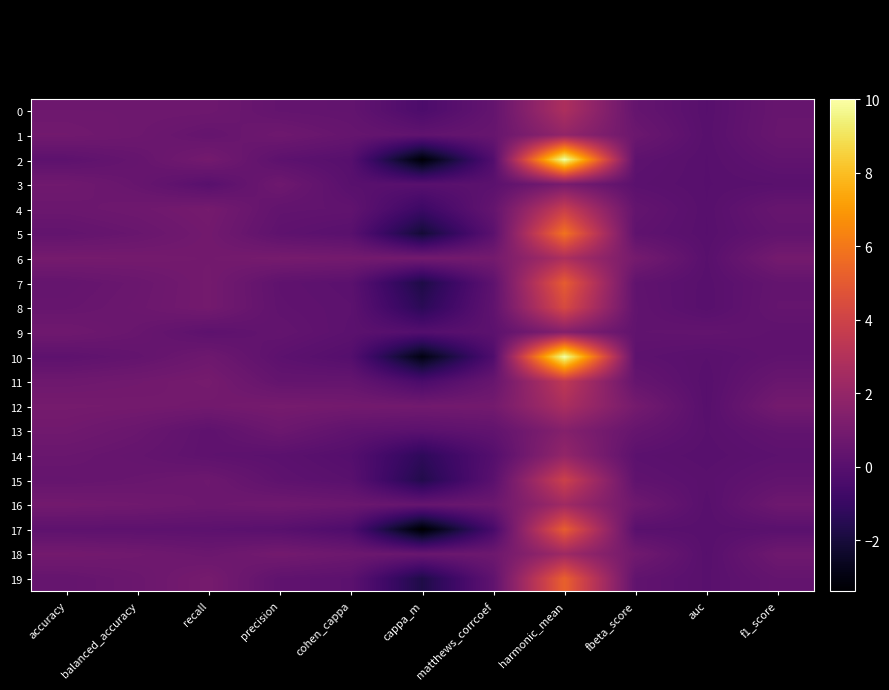

Reading left to right, extract all data points from this chart.

0: accuracy=0.7	balanced_accuracy=0.7	recall=0.7	precision=0.4	cohen_cappa=0.4	cappa_m=-0.4	matthews_corrcoef=0.4	harmonic_mean=2.8	fbeta_score=0.4	auc=0.0	f1_score=0.5
1: accuracy=0.8	balanced_accuracy=0.7	recall=0.4	precision=0.7	cohen_cappa=0.5	cappa_m=0.3	matthews_corrcoef=0.5	harmonic_mean=1.9	fbeta_score=0.7	auc=0.0	f1_score=0.6
2: accuracy=0.2	balanced_accuracy=0.5	recall=0.9	precision=0.2	cohen_cappa=-0.0	cappa_m=-3.2	matthews_corrcoef=-0.2	harmonic_mean=10.0	fbeta_score=0.2	auc=0.0	f1_score=0.3
3: accuracy=0.8	balanced_accuracy=0.5	recall=0.0	precision=0.8	cohen_cappa=0.0	cappa_m=0.0	matthews_corrcoef=0.1	harmonic_mean=1.1	fbeta_score=0.1	auc=0.0	f1_score=0.1
4: accuracy=0.6	balanced_accuracy=0.8	recall=1.0	precision=0.3	cohen_cappa=0.3	cappa_m=-0.9	matthews_corrcoef=0.4	harmonic_mean=3.7	fbeta_score=0.4	auc=0.0	f1_score=0.5
5: accuracy=0.4	balanced_accuracy=0.6	recall=0.9	precision=0.2	cohen_cappa=0.1	cappa_m=-2.1	matthews_corrcoef=0.1	harmonic_mean=5.9	fbeta_score=0.3	auc=0.0	f1_score=0.4
6: accuracy=1.0	balanced_accuracy=0.9	recall=0.9	precision=1.0	cohen_cappa=0.9	cappa_m=0.9	matthews_corrcoef=0.9	harmonic_mean=2.8	fbeta_score=1.0	auc=0.0	f1_score=0.9
7: accuracy=0.4	balanced_accuracy=0.6	recall=0.9	precision=0.3	cohen_cappa=0.1	cappa_m=-1.8	matthews_corrcoef=0.2	harmonic_mean=5.1	fbeta_score=0.3	auc=0.0	f1_score=0.4
8: accuracy=0.5	balanced_accuracy=0.7	recall=0.9	precision=0.3	cohen_cappa=0.2	cappa_m=-1.4	matthews_corrcoef=0.3	harmonic_mean=4.3	fbeta_score=0.3	auc=0.0	f1_score=0.4
9: accuracy=0.8	balanced_accuracy=0.6	recall=0.2	precision=0.4	cohen_cappa=0.1	cappa_m=-0.1	matthews_corrcoef=0.2	harmonic_mean=1.4	fbeta_score=0.3	auc=0.4	f1_score=0.2
10: accuracy=0.2	balanced_accuracy=0.4	recall=0.7	precision=0.2	cohen_cappa=-0.1	cappa_m=-2.9	matthews_corrcoef=-0.3	harmonic_mean=10.0	fbeta_score=0.2	auc=0.1	f1_score=0.3
11: accuracy=0.7	balanced_accuracy=0.8	recall=1.0	precision=0.4	cohen_cappa=0.4	cappa_m=-0.4	matthews_corrcoef=0.5	harmonic_mean=3.4	fbeta_score=0.5	auc=0.0	f1_score=0.6
12: accuracy=1.0	balanced_accuracy=0.9	recall=0.9	precision=1.0	cohen_cappa=0.9	cappa_m=0.9	matthews_corrcoef=0.9	harmonic_mean=2.7	fbeta_score=1.0	auc=0.0	f1_score=0.9
13: accuracy=0.8	balanced_accuracy=0.6	recall=0.2	precision=0.7	cohen_cappa=0.3	cappa_m=0.1	matthews_corrcoef=0.3	harmonic_mean=1.5	fbeta_score=0.5	auc=0.1	f1_score=0.3
14: accuracy=0.6	balanced_accuracy=0.4	recall=0.2	precision=0.1	cohen_cappa=-0.1	cappa_m=-1.3	matthews_corrcoef=-0.1	harmonic_mean=1.9	fbeta_score=0.1	auc=0.0	f1_score=0.2
15: accuracy=0.5	balanced_accuracy=0.5	recall=0.7	precision=0.2	cohen_cappa=0.1	cappa_m=-1.7	matthews_corrcoef=0.1	harmonic_mean=3.9	fbeta_score=0.3	auc=0.1	f1_score=0.3
16: accuracy=0.9	balanced_accuracy=0.8	recall=0.7	precision=0.8	cohen_cappa=0.6	cappa_m=0.5	matthews_corrcoef=0.6	harmonic_mean=2.4	fbeta_score=0.7	auc=0.0	f1_score=0.7
17: accuracy=0.2	balanced_accuracy=0.2	recall=0.2	precision=0.0	cohen_cappa=-0.3	cappa_m=-3.4	matthews_corrcoef=-0.5	harmonic_mean=5.1	fbeta_score=0.1	auc=0.0	f1_score=0.1
18: accuracy=0.9	balanced_accuracy=0.8	recall=0.6	precision=0.9	cohen_cappa=0.7	cappa_m=0.6	matthews_corrcoef=0.7	harmonic_mean=2.3	fbeta_score=0.8	auc=0.0	f1_score=0.7
19: accuracy=0.4	balanced_accuracy=0.6	recall=1.0	precision=0.3	cohen_cappa=0.1	cappa_m=-1.8	matthews_corrcoef=0.3	harmonic_mean=5.3	fbeta_score=0.3	auc=0.0	f1_score=0.4